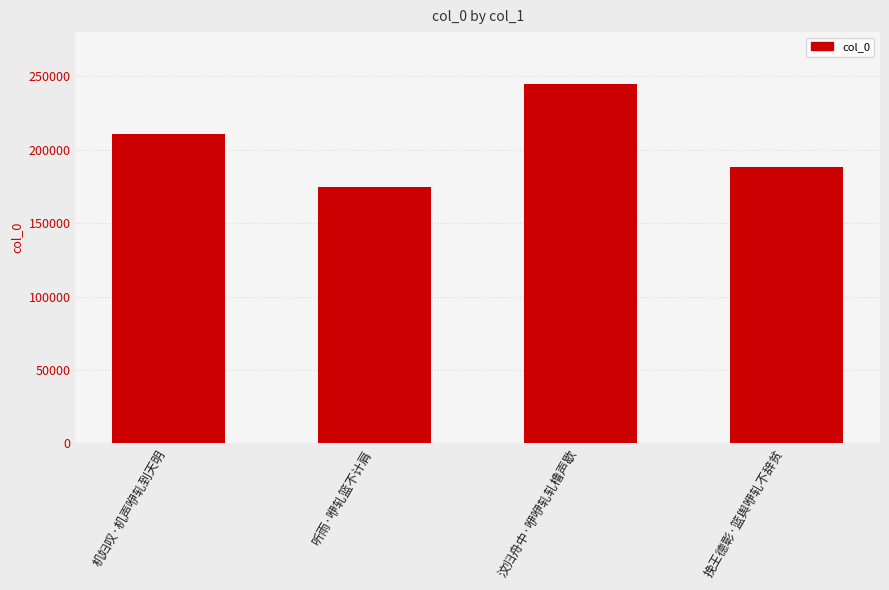

At which category does the chart reach its peak across all series?

汶归舟中·咿咿轧轧橹声歇